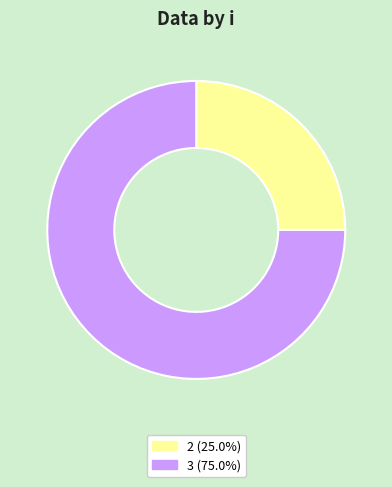

Rank the categories by value from highest to lowest.

3, 2